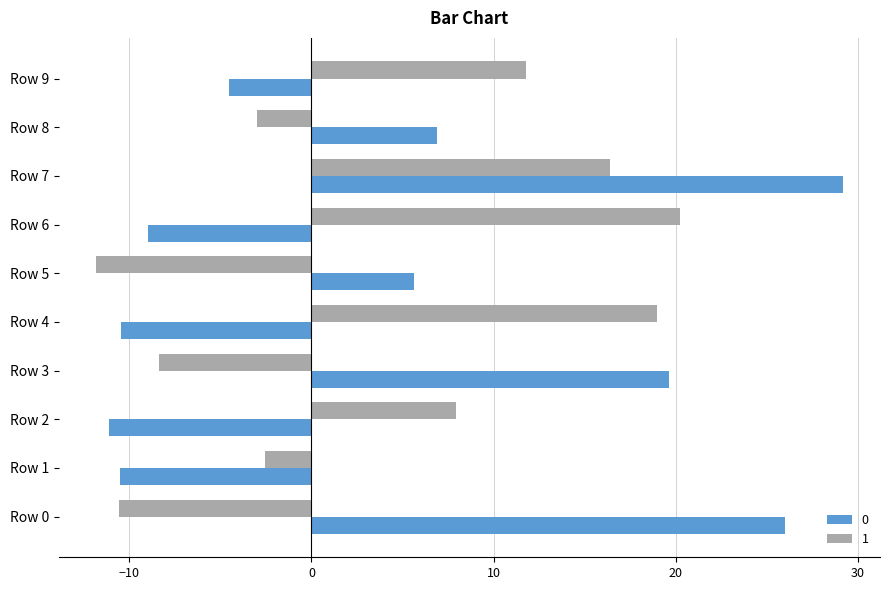

What is the difference between the maximum and minimum values in the 0 series?

40.3